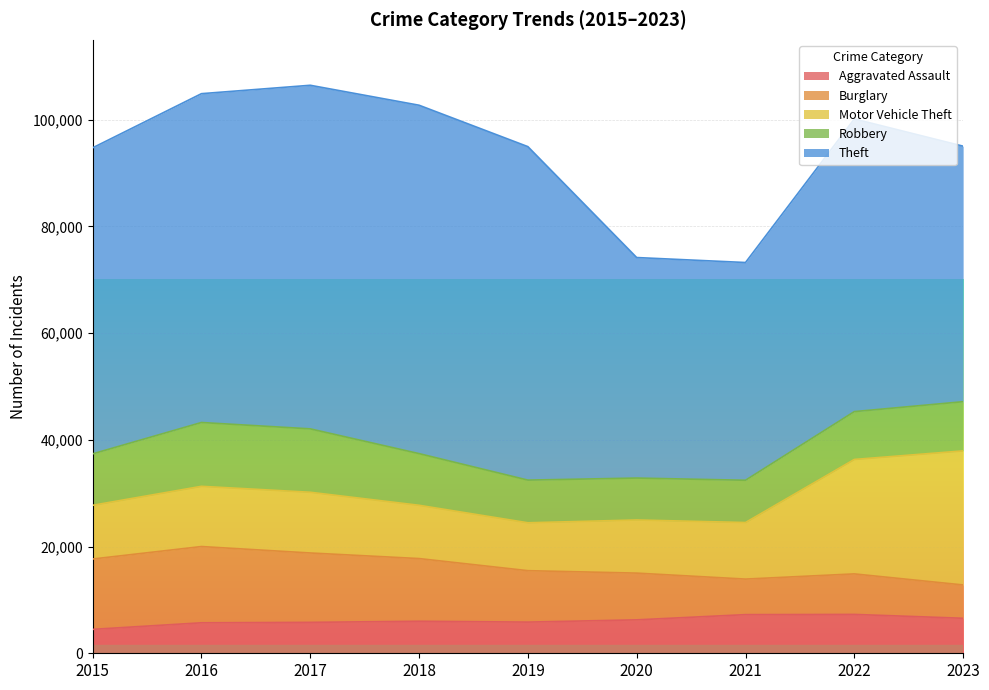

Where is the first local maximum for Robbery?

2016